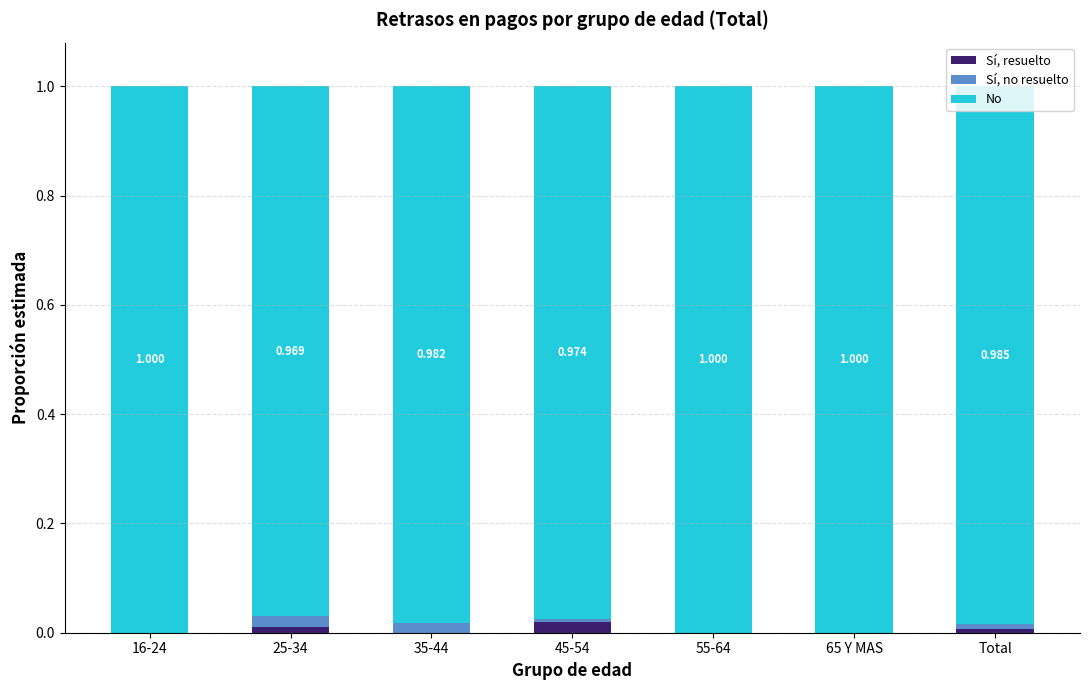

Rank the series at 35-44 from highest to lowest value.

No, Sí, no resuelto, Sí, resuelto